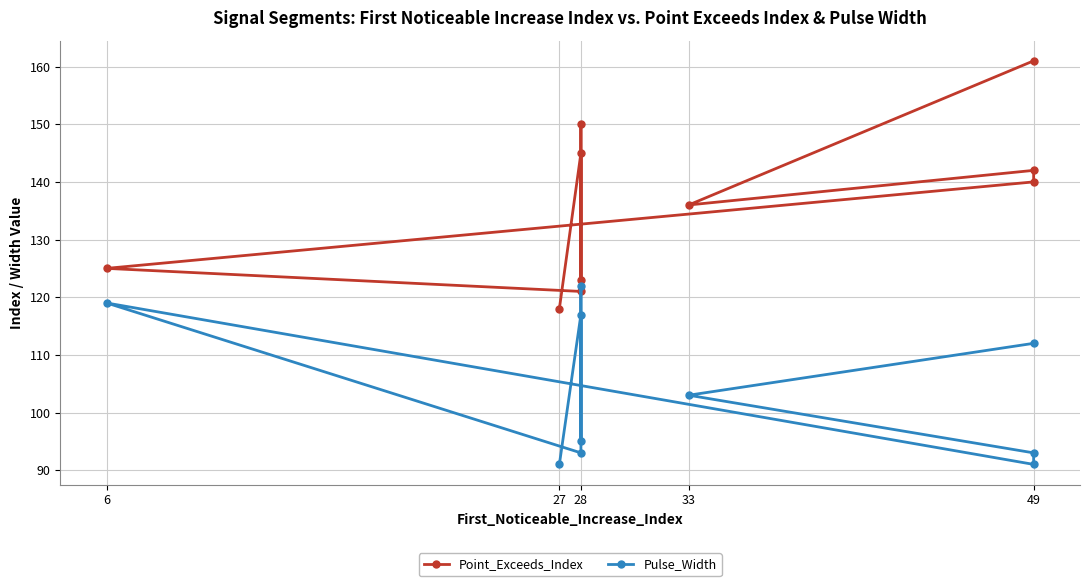

Rank the series at 28 from highest to lowest value.

Point_Exceeds_Index, Pulse_Width